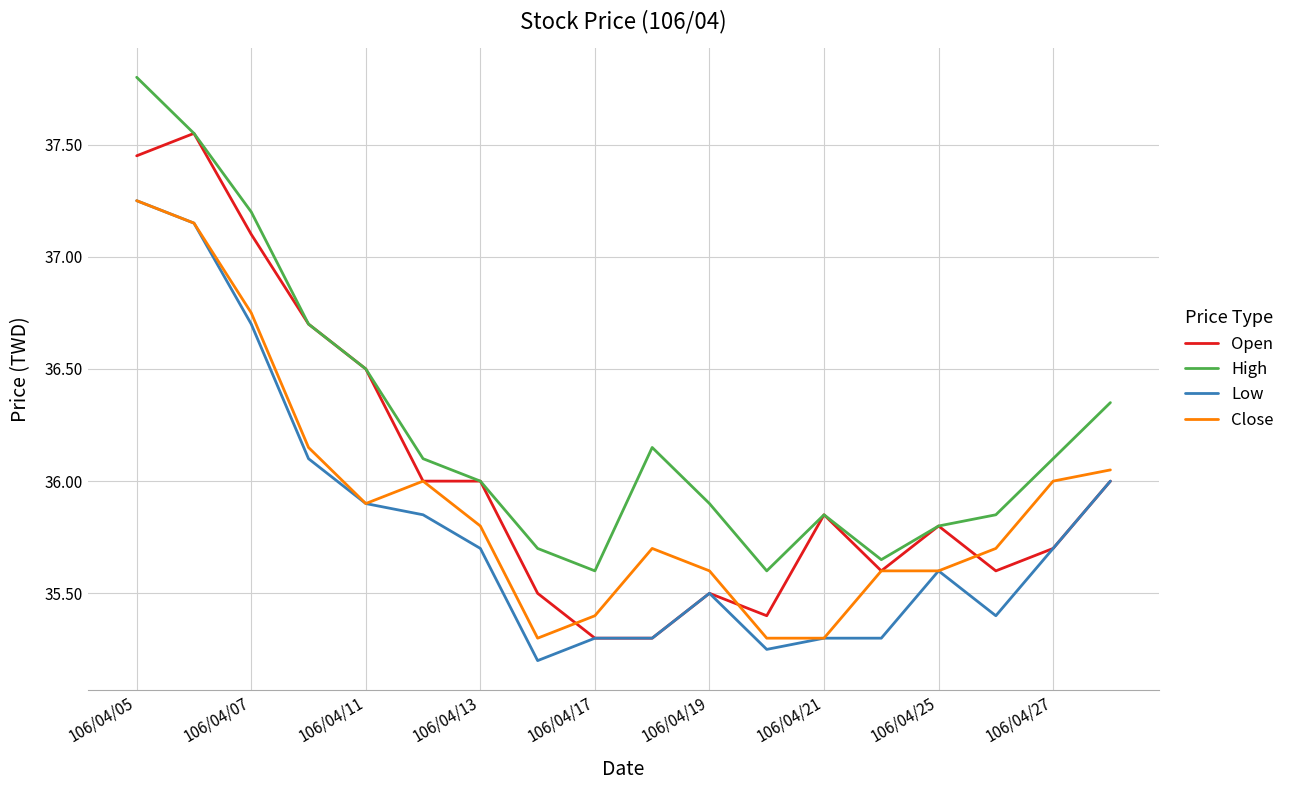

How many categories are shown in the chart?

18